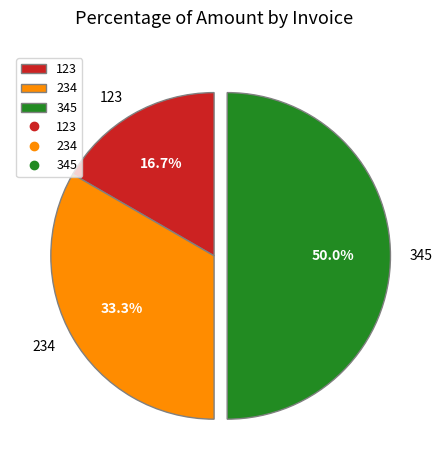

The 345 slice represents 50% of the pie. True or false?

True